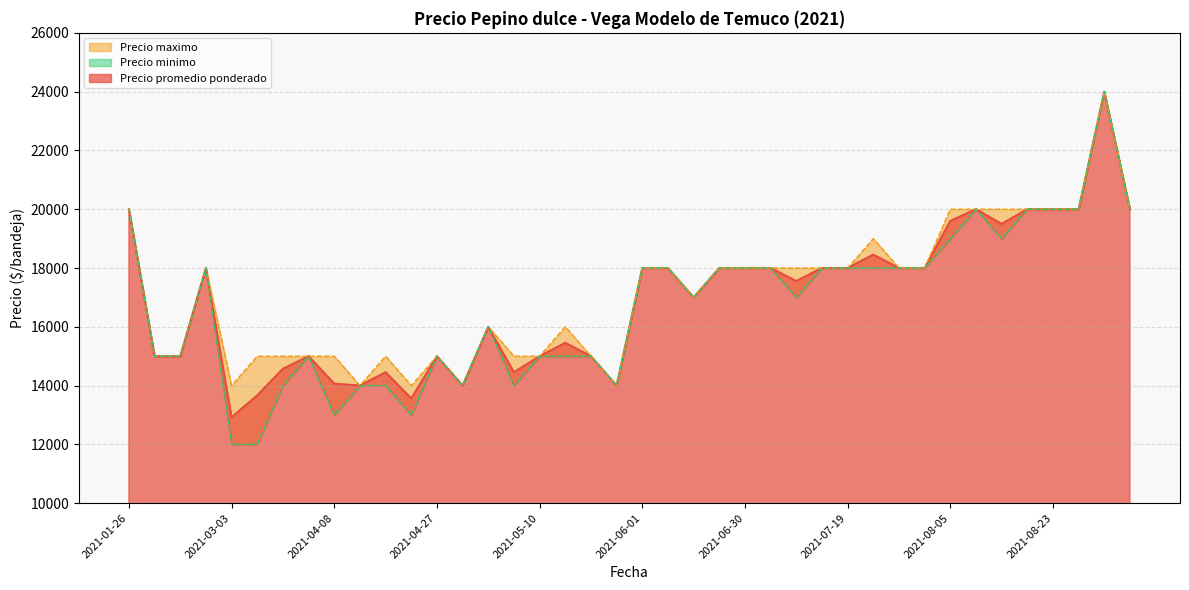

True or false: Precio minimo and Precio promedio ponderado intersect in this chart.

False